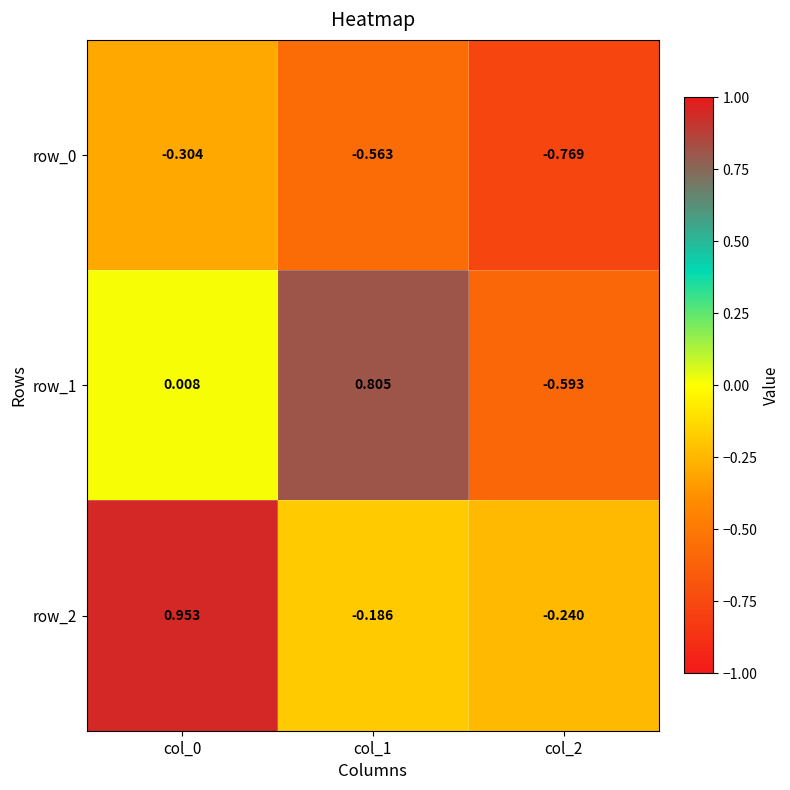

What is the difference between the highest and lowest values at col_1?

1.4